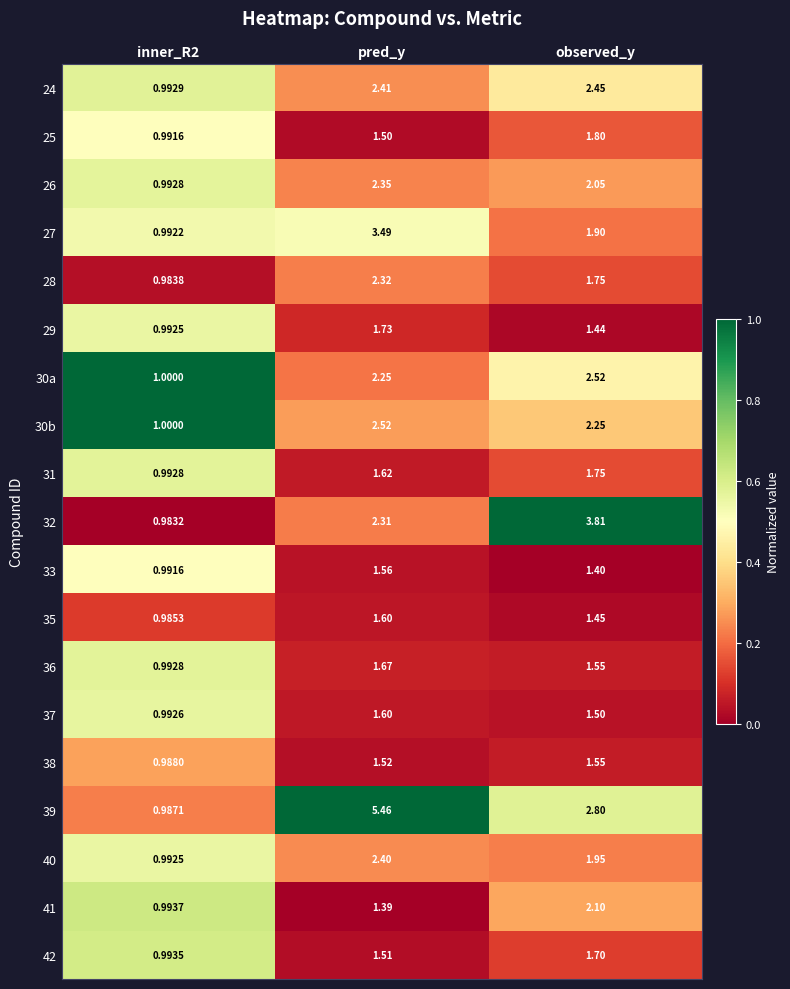

What is the difference between the highest and lowest values at inner_R2?

0.0